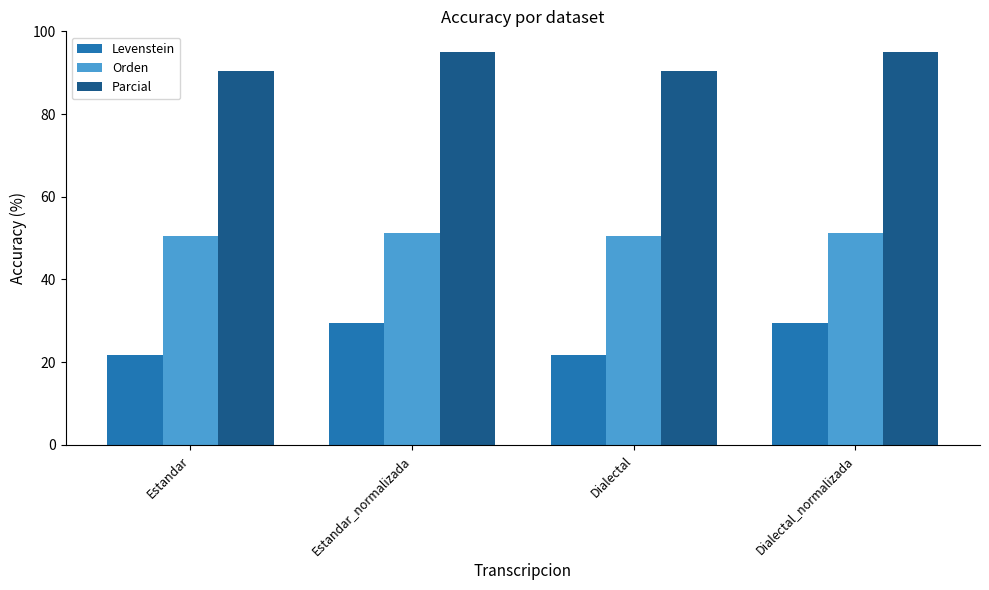

What is the difference between the highest and lowest values at Estandar?

68.6